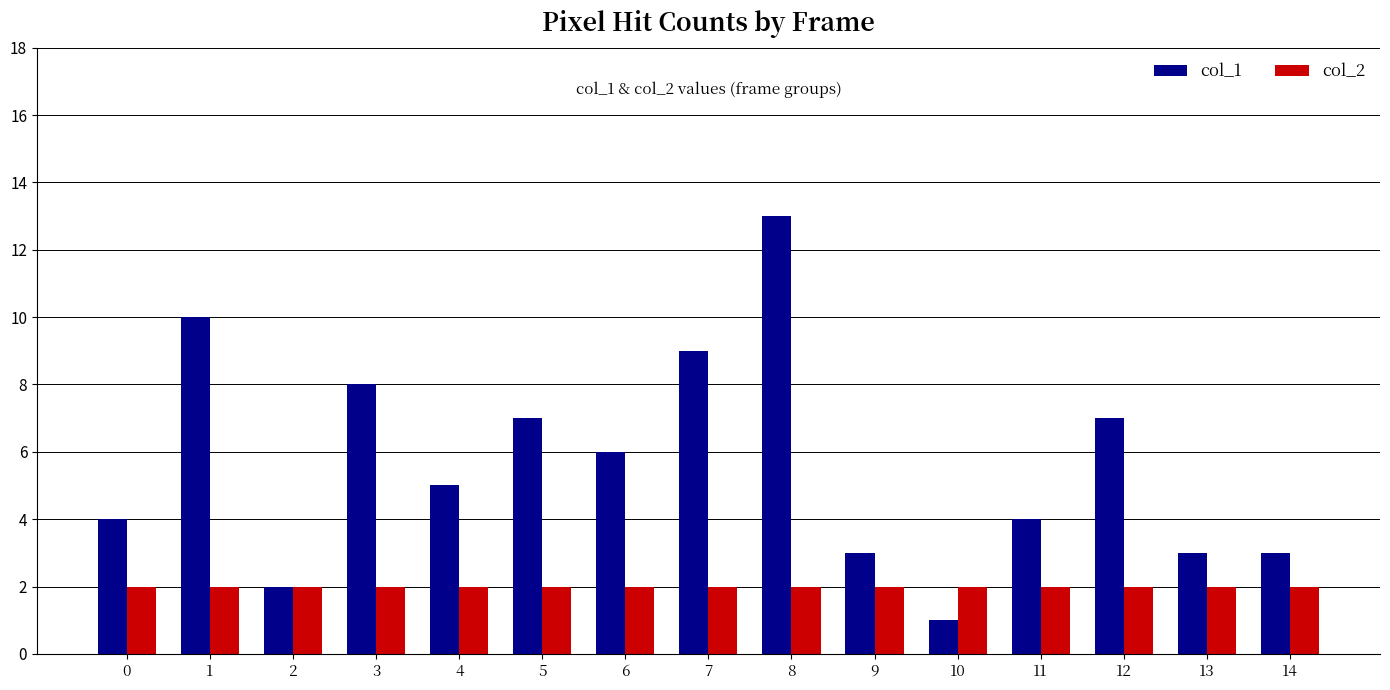

Between 12 and 13, which series saw the biggest shift?

col_1